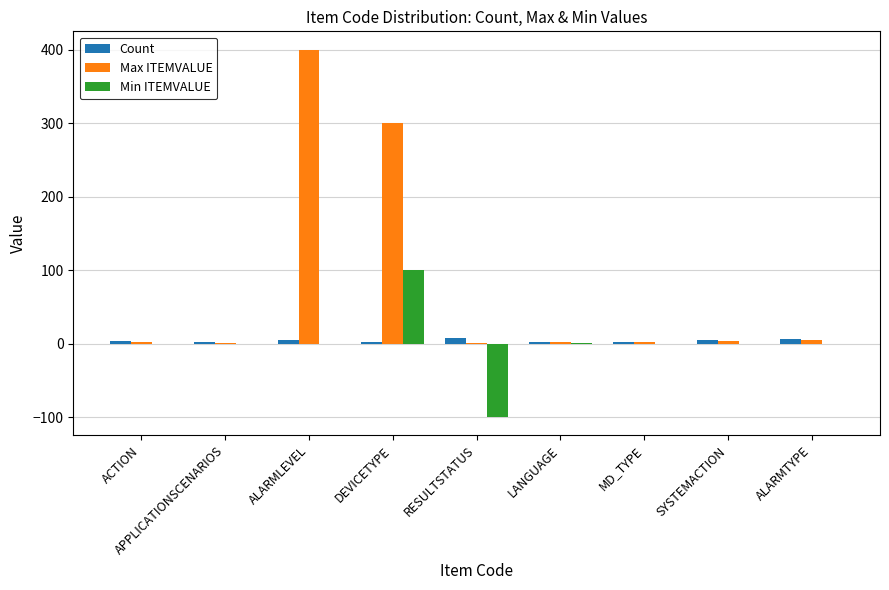

Is the value of Max ITEMVALUE at DEVICETYPE greater than the value of Count at MD_TYPE?

Yes